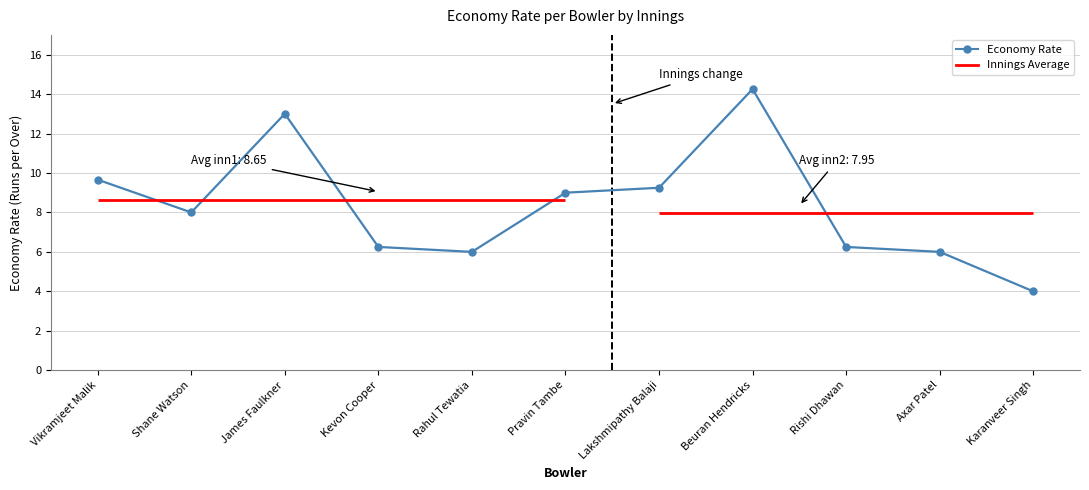

What is the average value?

8.3